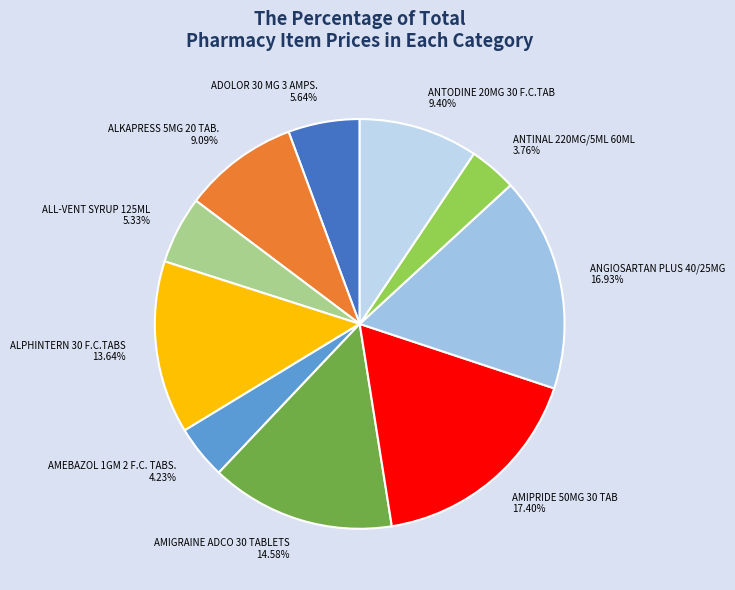

What portion of the pie excludes ALKAPRESS 5MG 20 TAB.?

90.9%